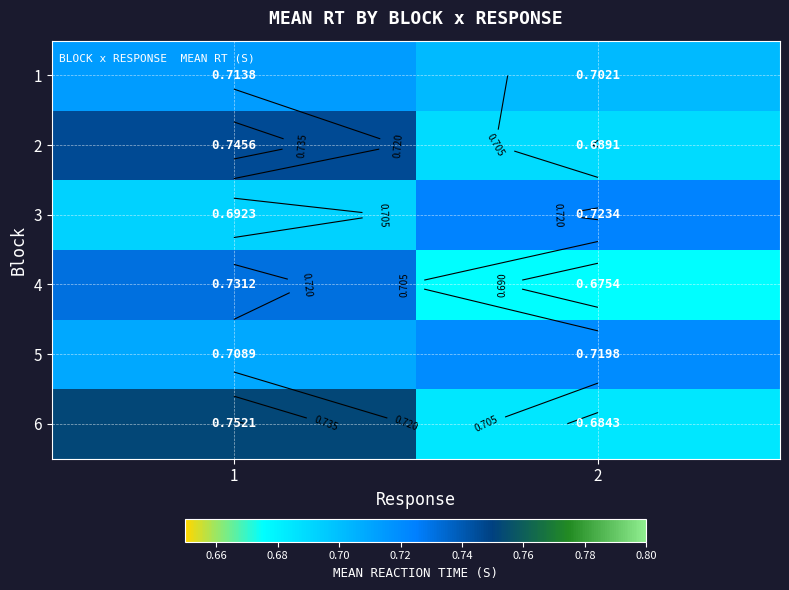

Rank the series at 2 from lowest to highest value.

4, 6, 2, 1, 5, 3